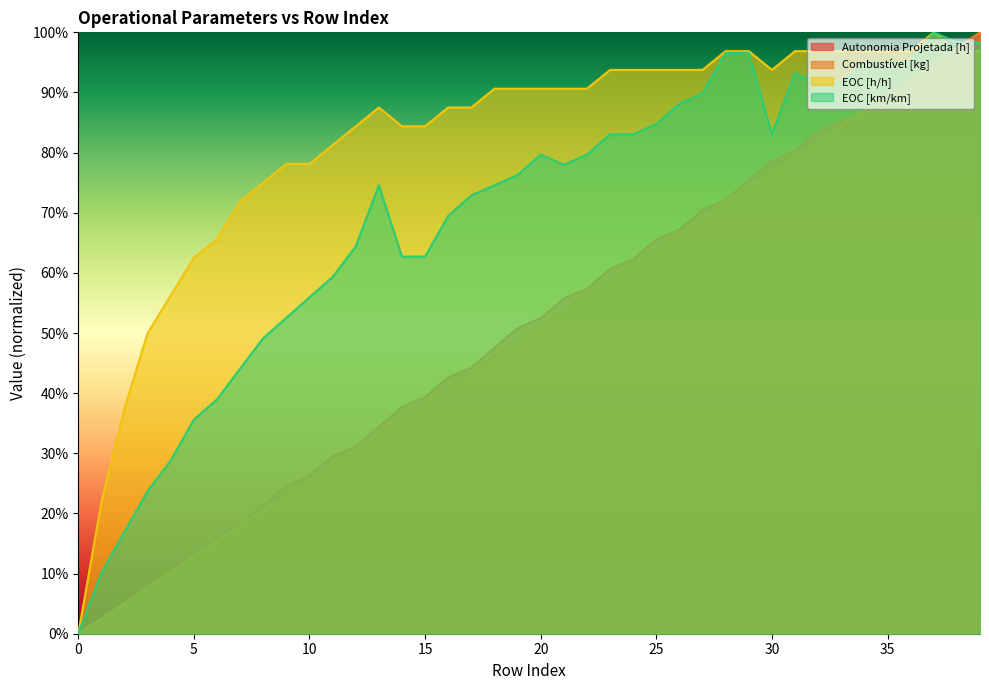

What is the difference between the maximum and minimum values in the EOC [h/h] series?

1.0